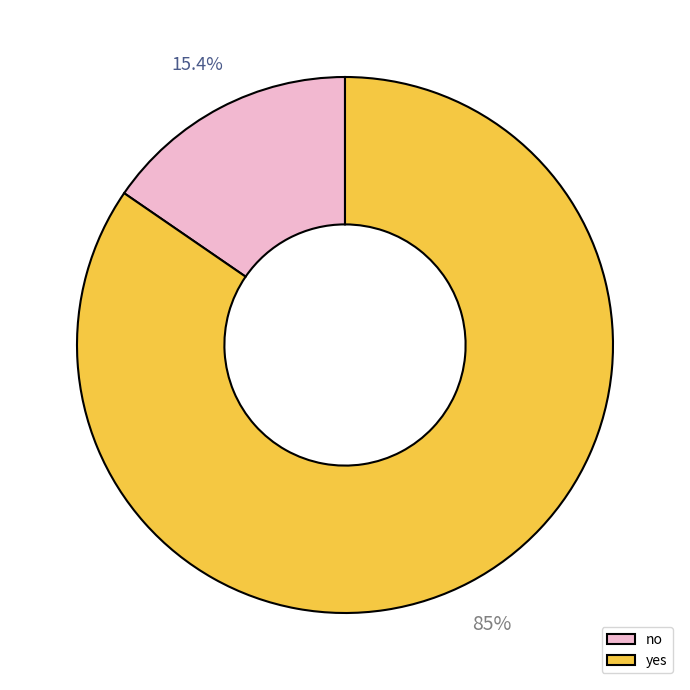

To the nearest percent, what portion does no represent?

15%